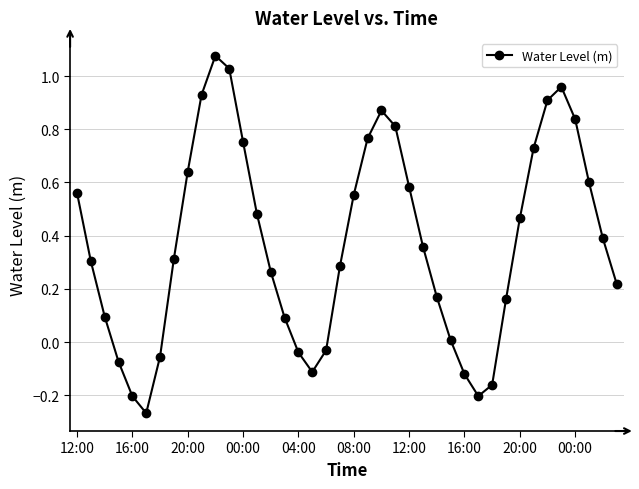

True or false: the data has more than 2 interior local peaks.

True